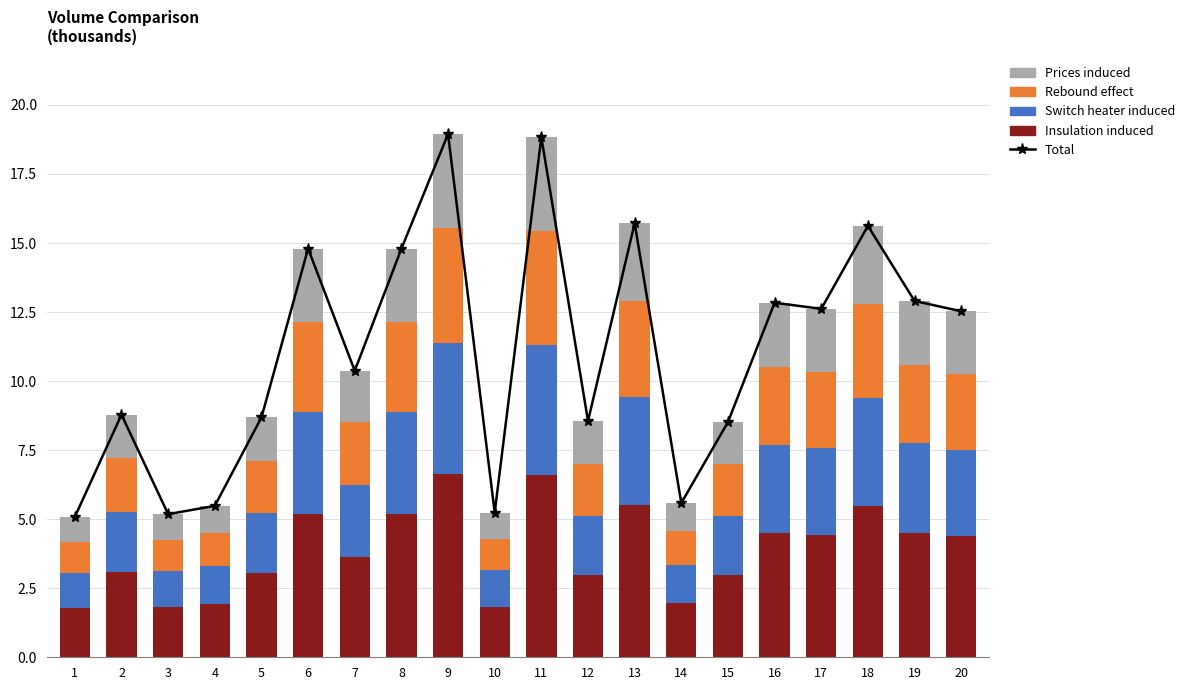

At which label is Rebound effect closest to 2?

2